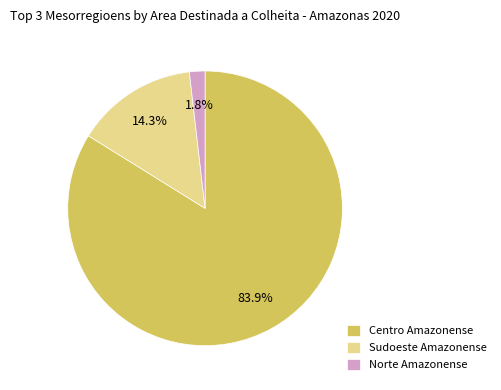

Which slice represents more than half of the pie?

Centro Amazonense